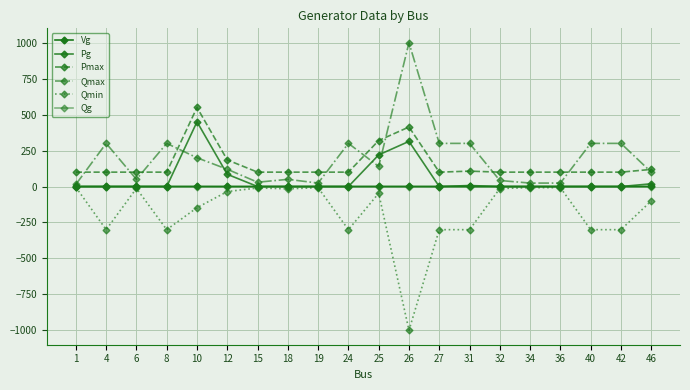

At which category does the chart reach its peak across all series?

26